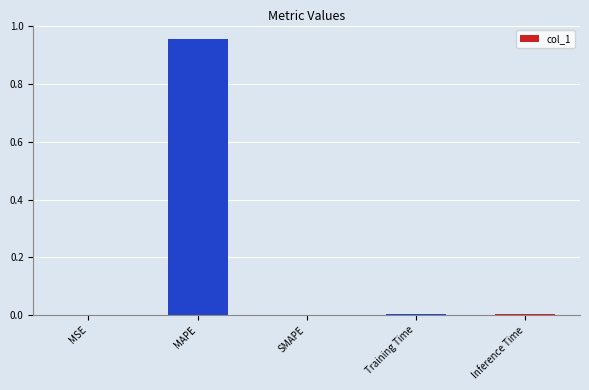

The value at Training Time is 0.0. True or false?

True